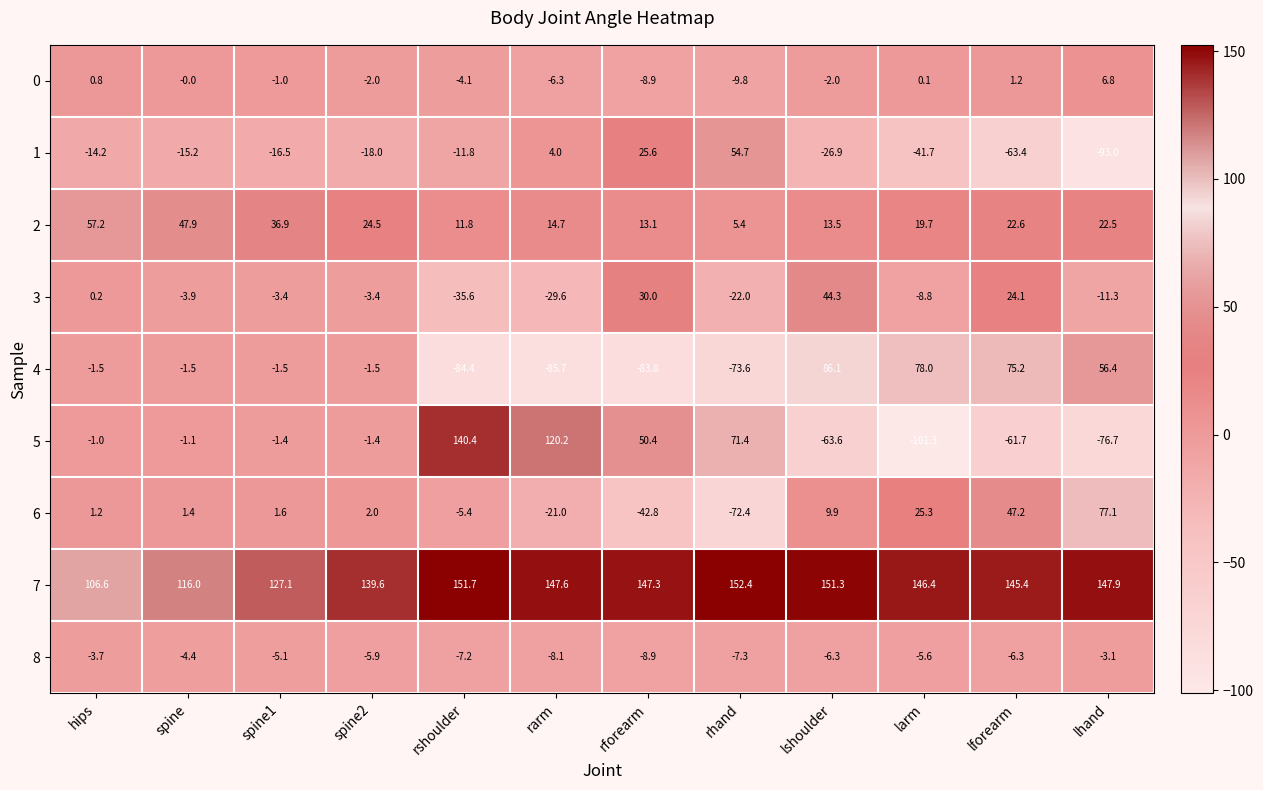

Which series has the widest spread of values?

5